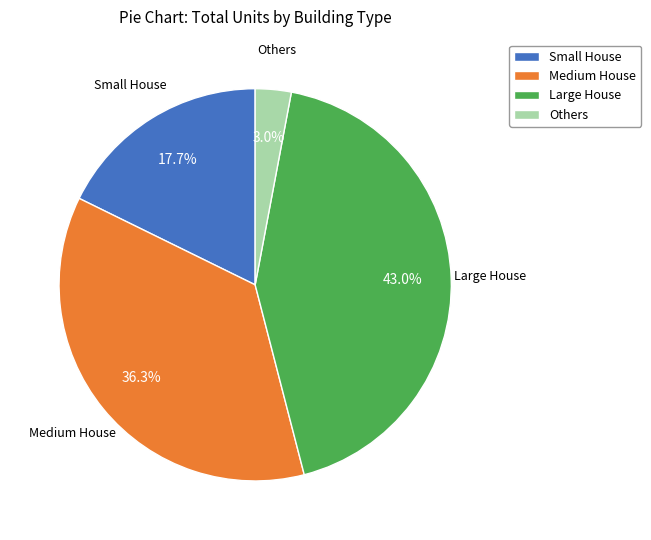

Does any single category account for the majority?

No